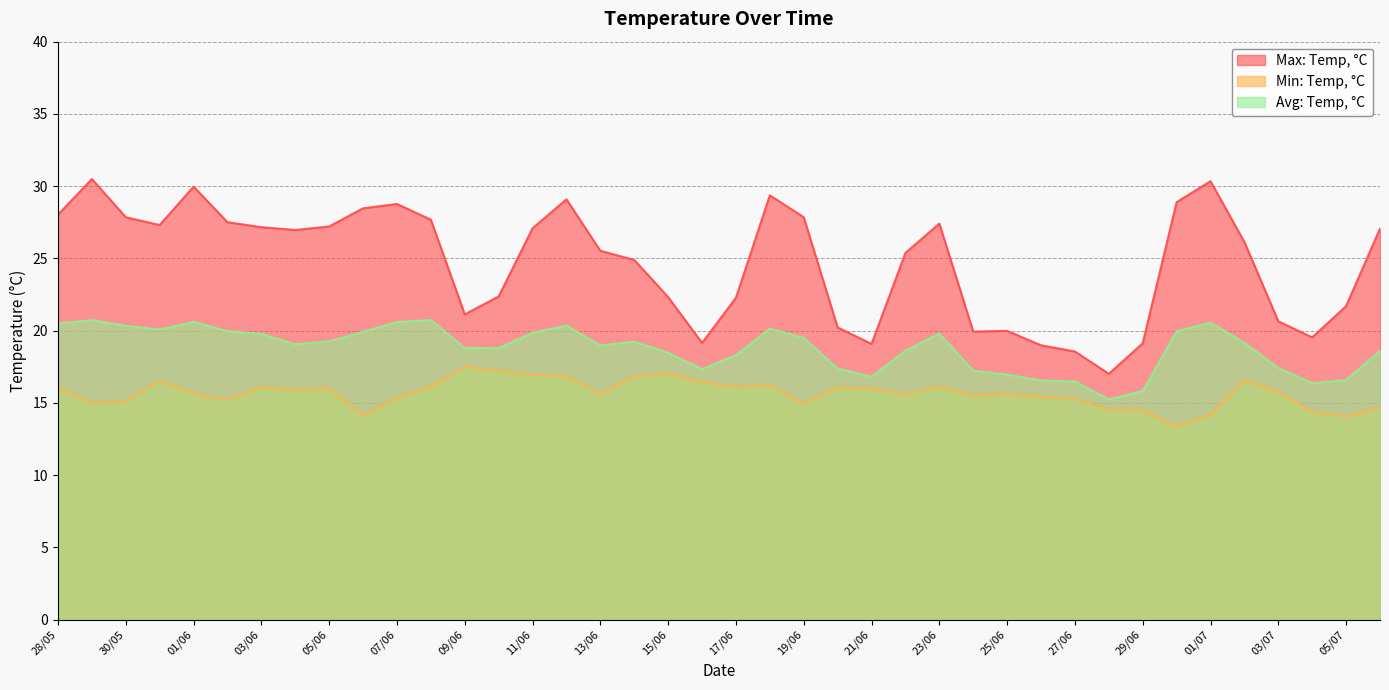

Does the chart display data point markers on the line(s)?

No